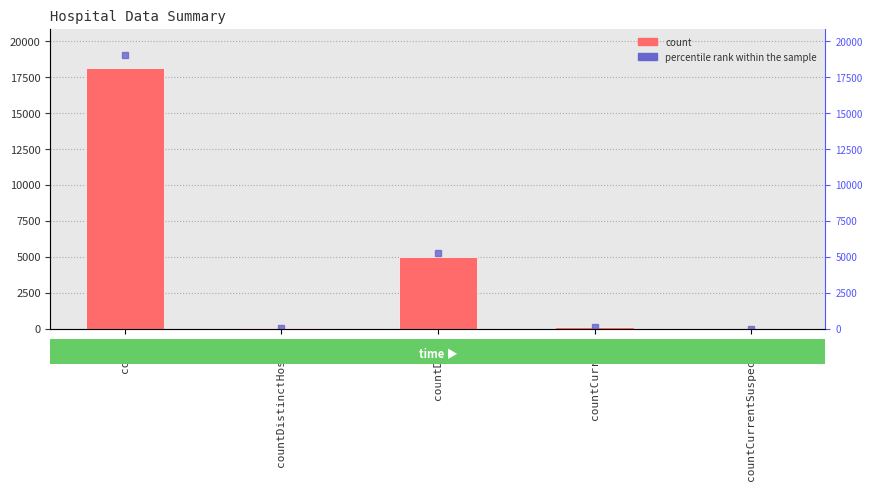

What is the difference between the second highest and minimum values?

5006